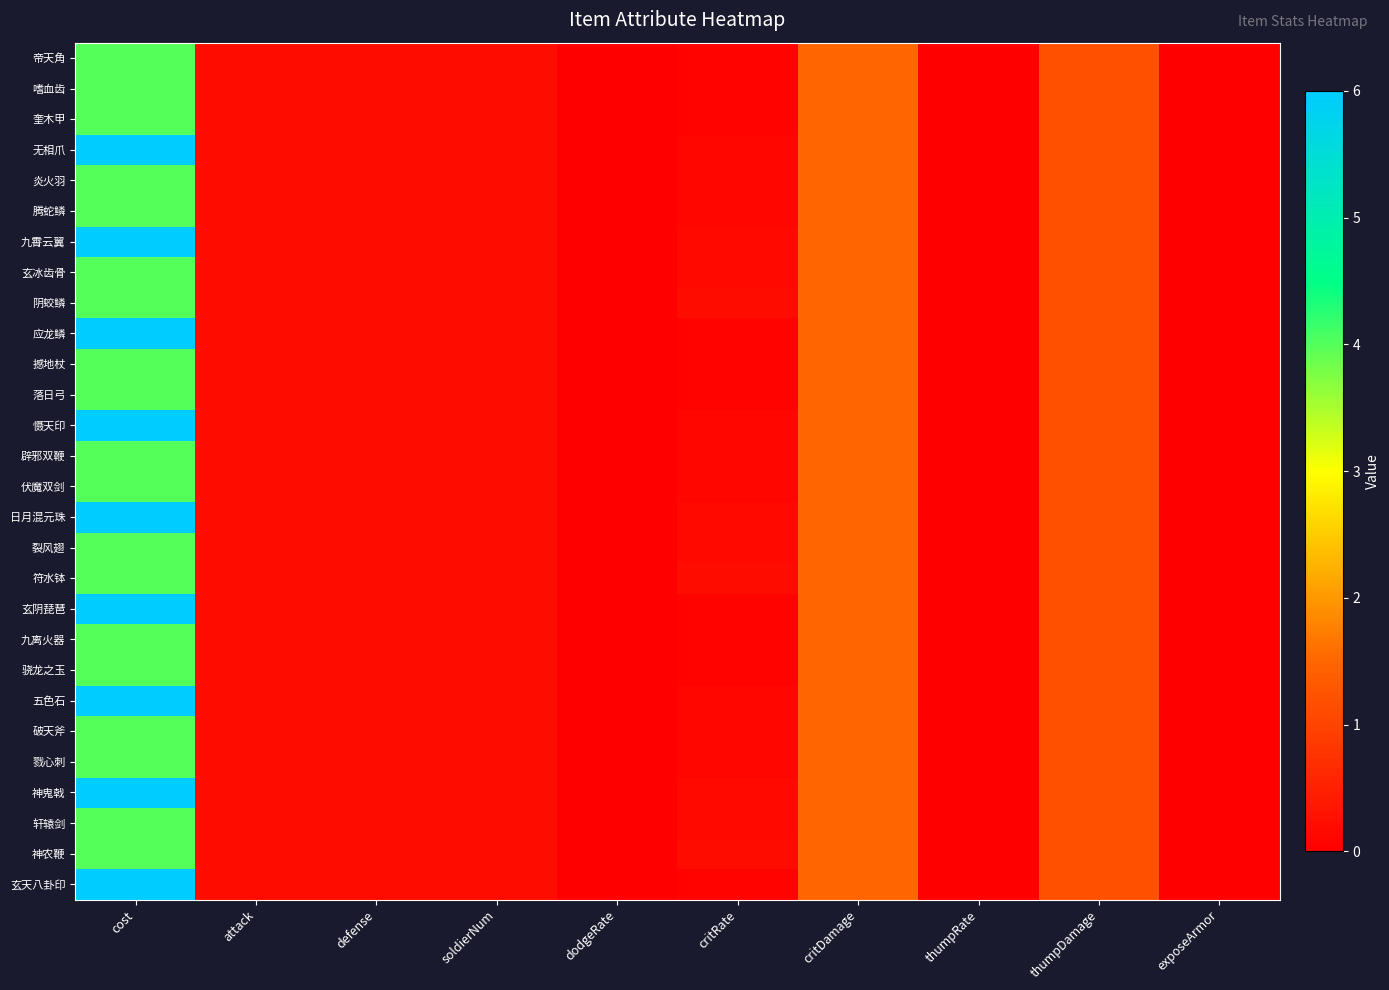

Which has a higher value, critDamage or cost?

cost